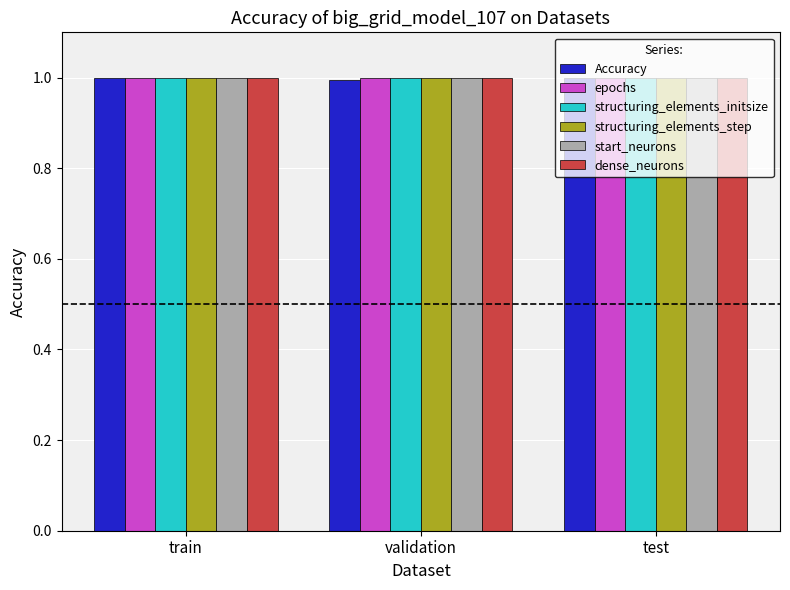

The structuring_elements_step series shows 1.0 at train. True or false?

True